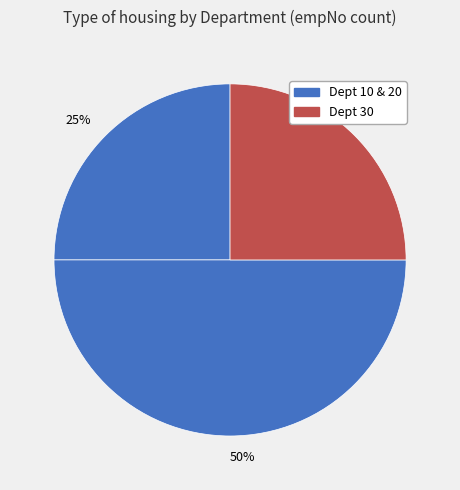

How many segments does this pie chart have?

3